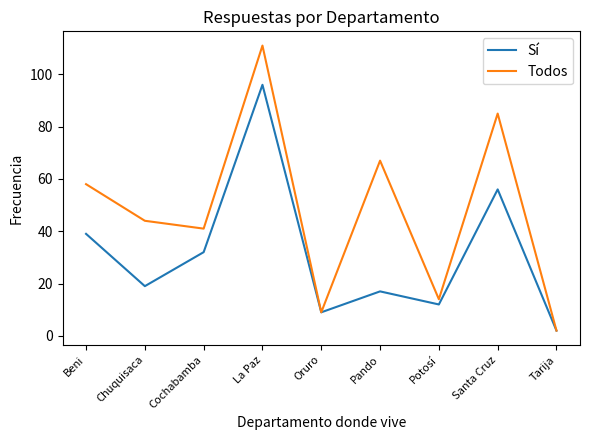

Which series has the largest total across all categories?

Todos